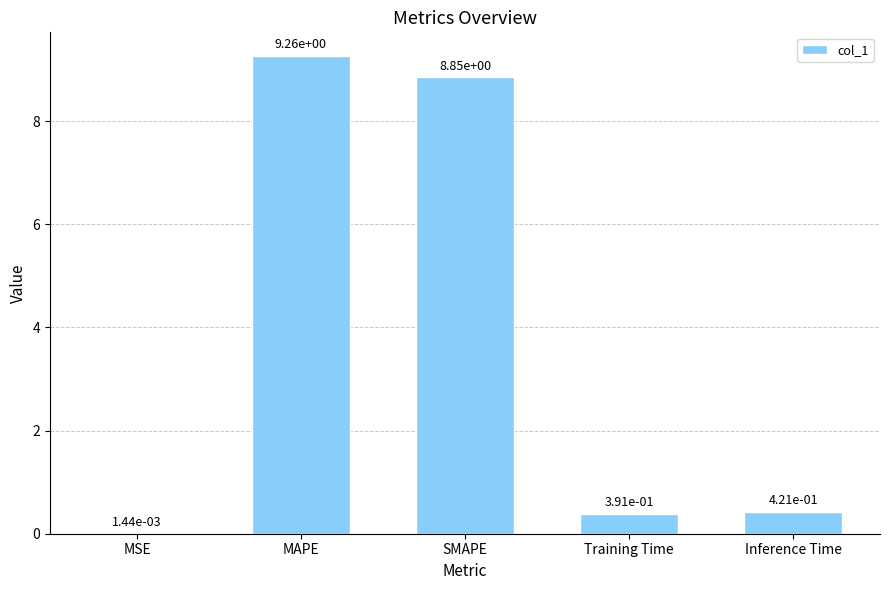

How many categories are shown in the chart?

5